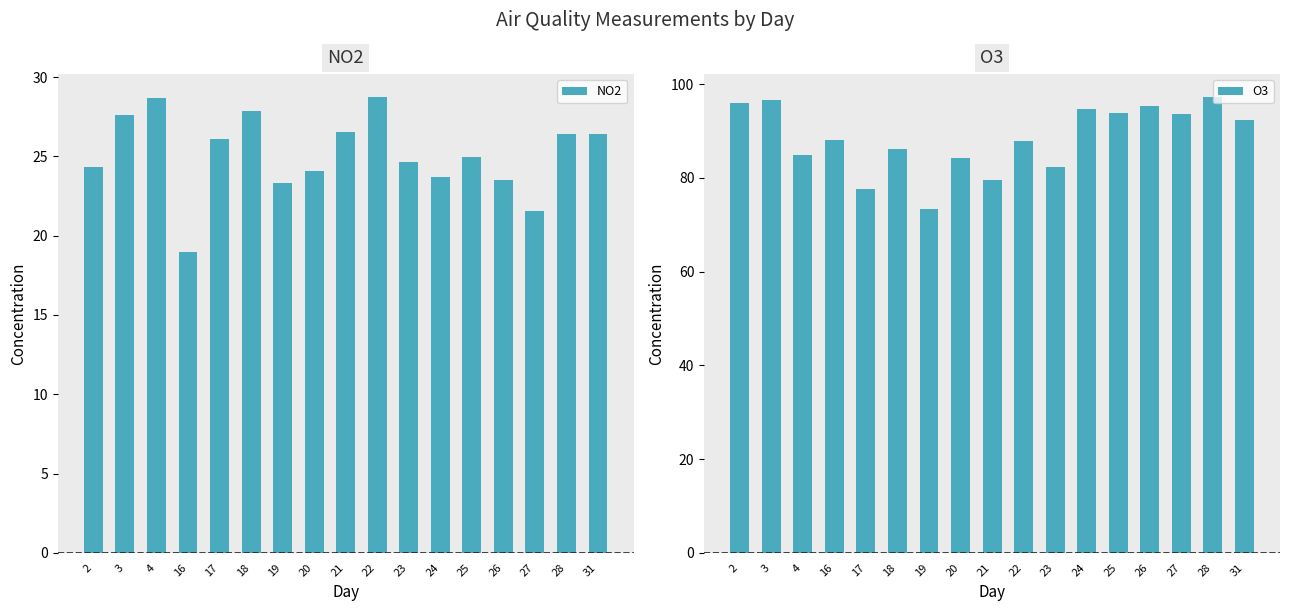

Reading right to left, list all the values displayed in this chart.

NO2: 31=26.4	28=26.4	27=21.6	26=23.5	25=25.0	24=23.7	23=24.6	22=28.8	21=26.5	20=24.1	19=23.3	18=27.8	17=26.1	16=19.0	4=28.7	3=27.6	2=24.3
O3: 31=92.4	28=97.2	27=93.6	26=95.2	25=93.8	24=94.8	23=82.4	22=87.9	21=79.5	20=84.1	19=73.4	18=86.1	17=77.5	16=88.0	4=84.9	3=96.5	2=96.0